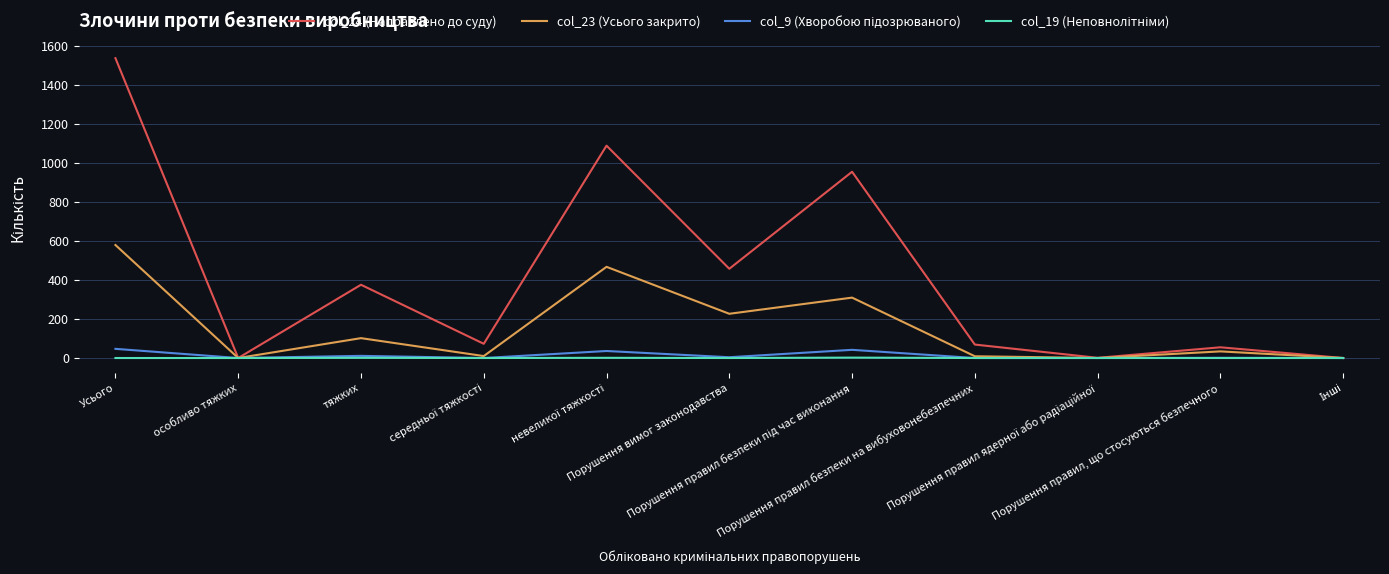

Which series has the largest total across all categories?

col_24 (Направлено до суду)